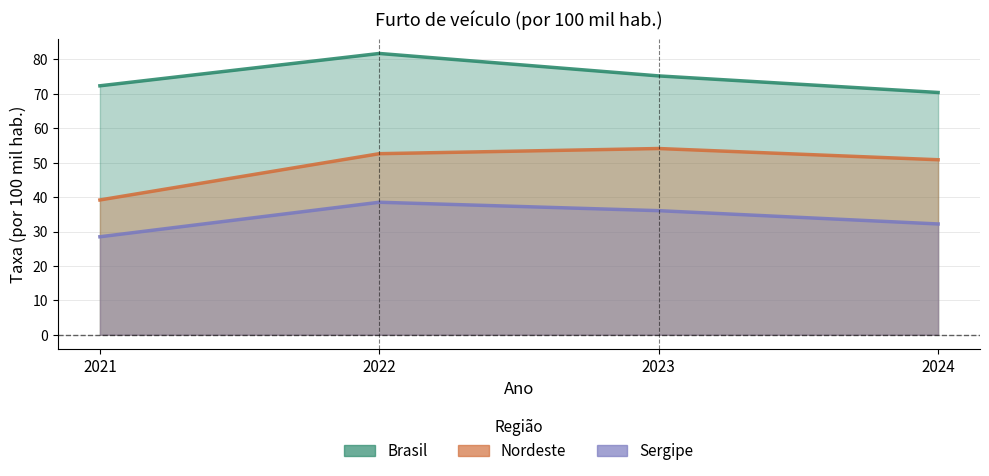

The value of Nordeste at 2024 is 50.9. True or false?

True